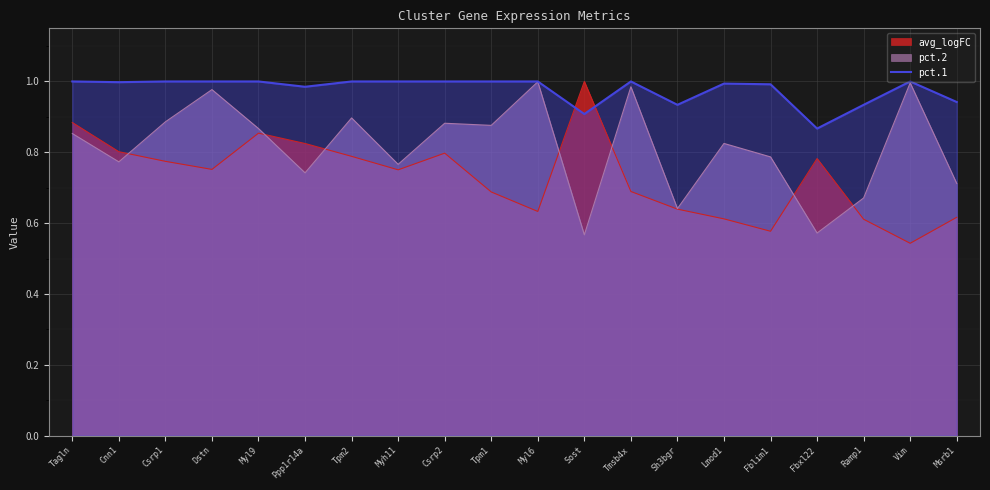

Between Myl9 and Fbxl22, which series saw the biggest shift?

pct.2